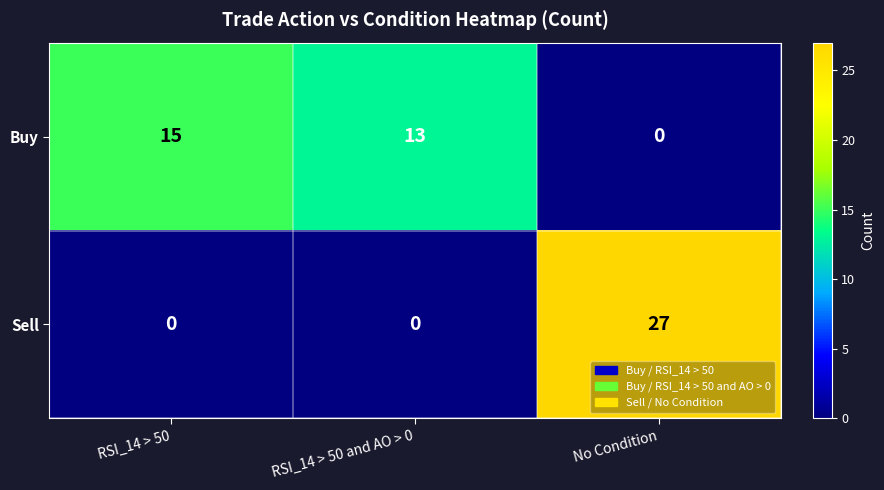

Rank the series by their average value, from highest to lowest.

Buy, Sell